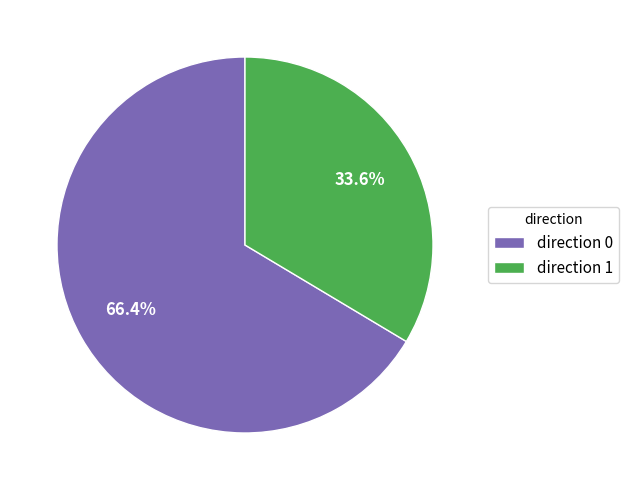

Does any single category account for the majority?

Yes